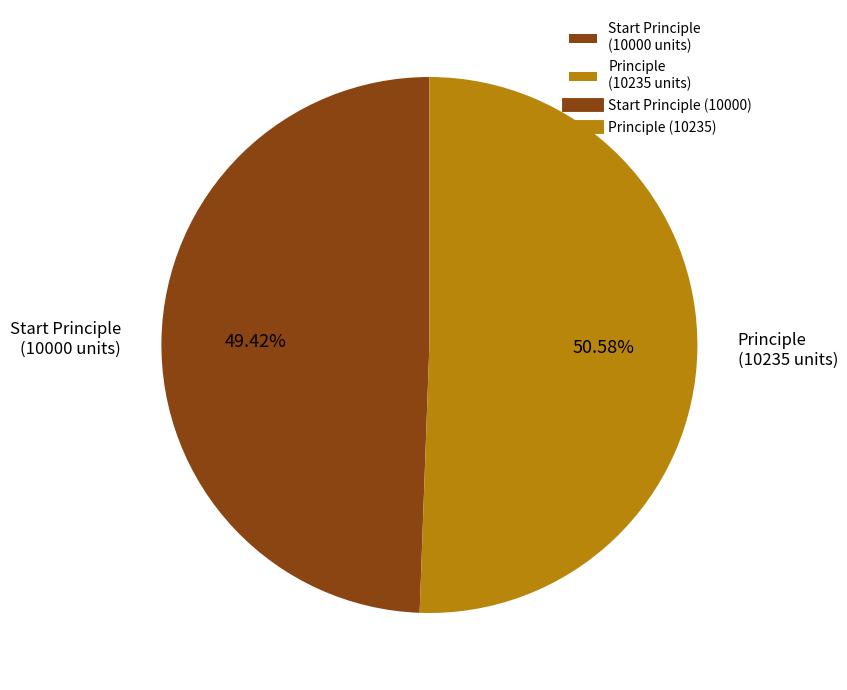

Combined, do Principle (10235 units) and Start Principle (10000 units) account for over 50%?

Yes